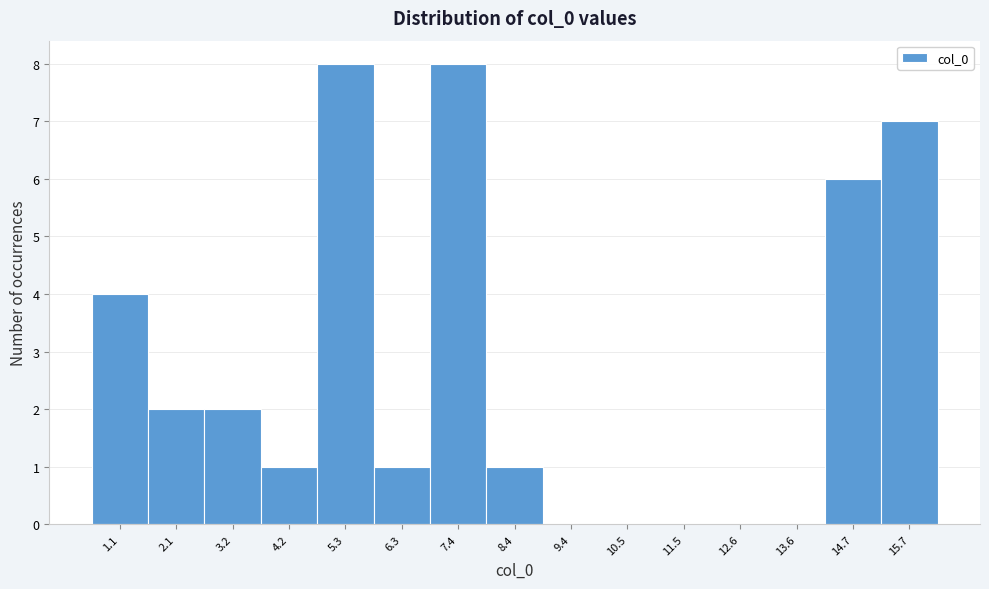

Reading left to right, transcribe all the data shown in this chart.

1.1=4	2.1=2	3.2=2	4.2=1	5.3=8	6.3=1	7.4=8	8.4=1	9.4=0	10.5=0	11.5=0	12.6=0	13.6=0	14.7=6	15.7=7